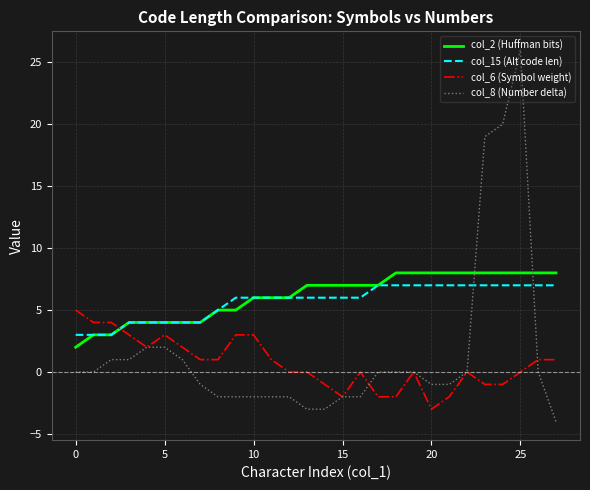

Count the col_6 (Symbol weight) values in the range -1 to 3.

20